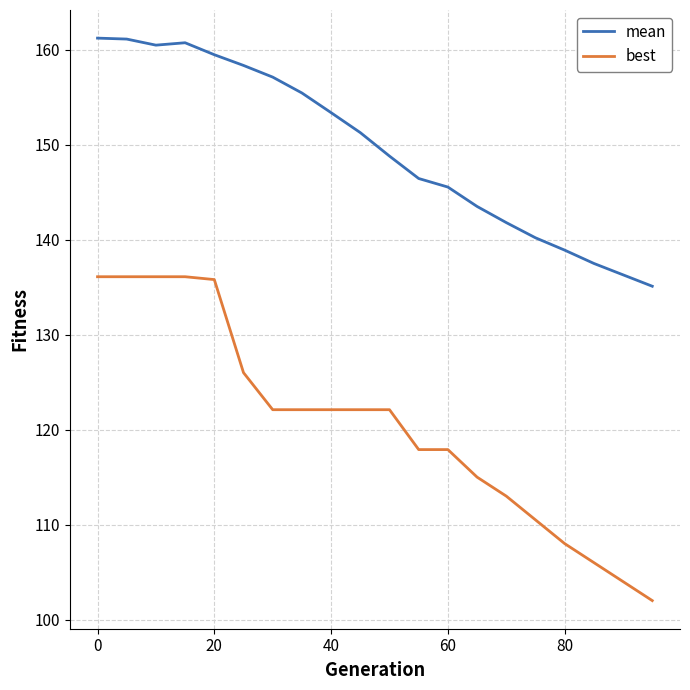

True or false: best and mean intersect in this chart.

False